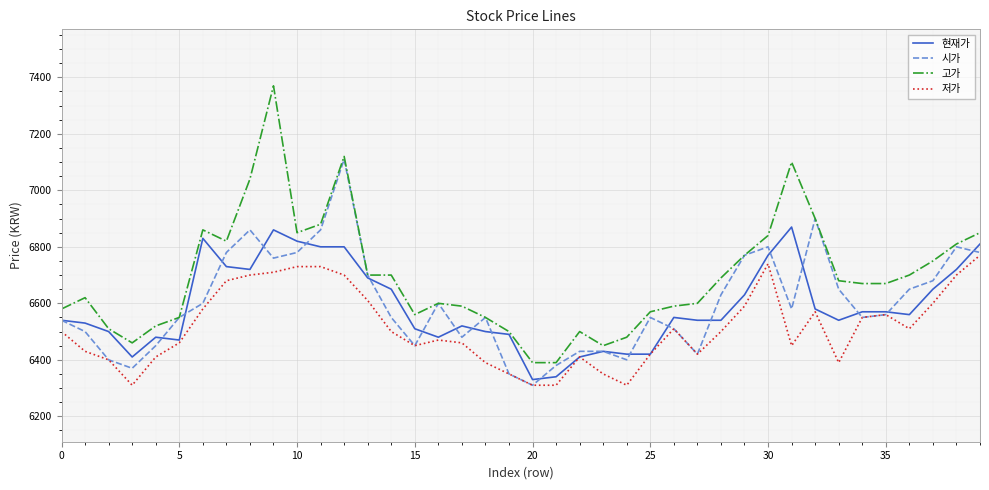

True or false: 고가 and 저가 cross at least once.

False